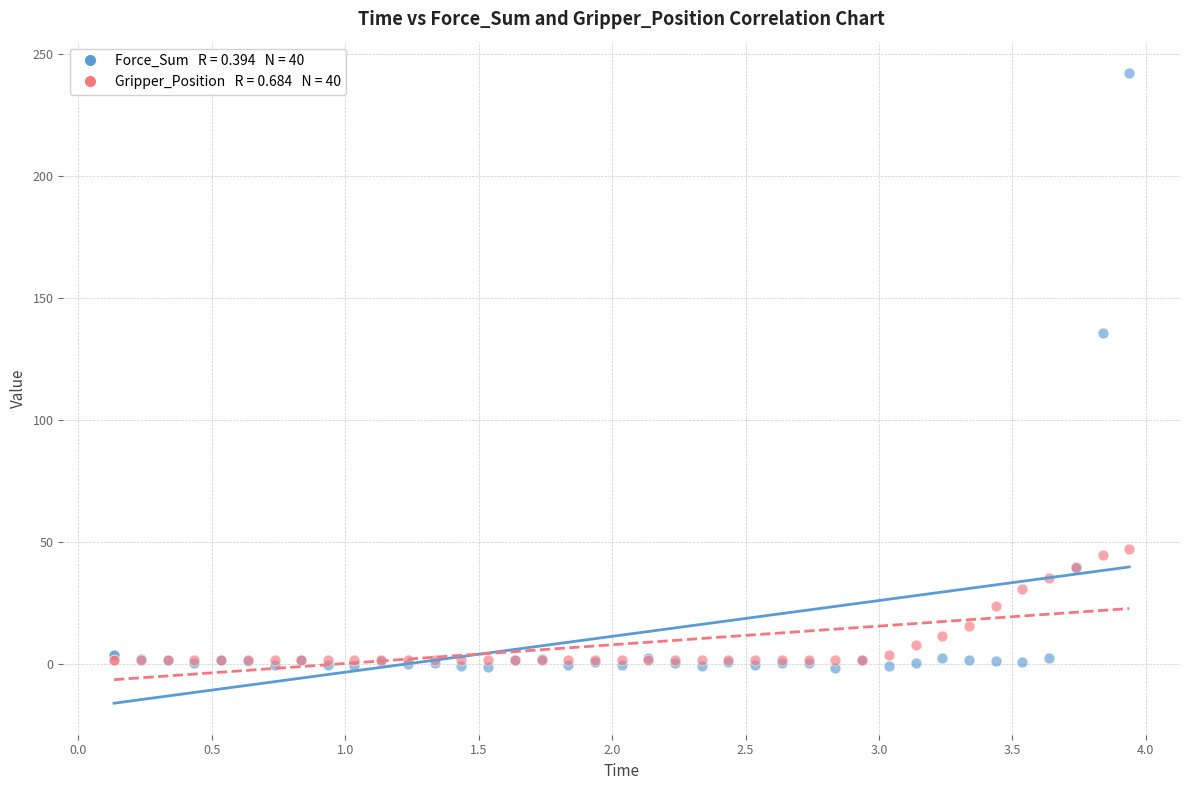

Across all series, what Y value is closest to 120?

135.8